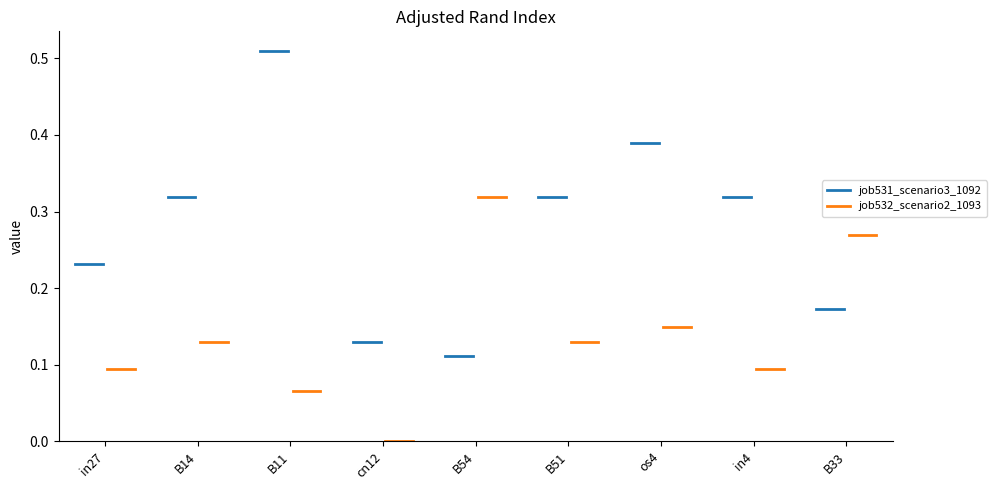

Is it true that job532_scenario2_1093 equals 0.1 at B14?

True